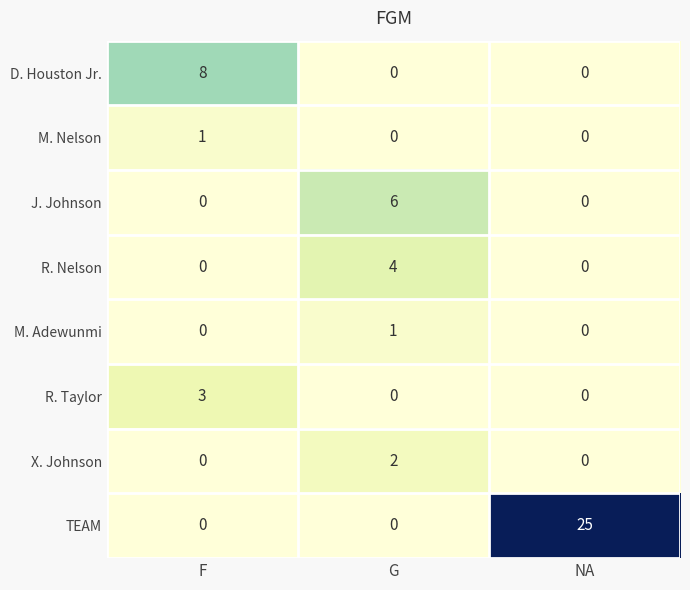

What is the difference between the TEAM values at NA and G?

25